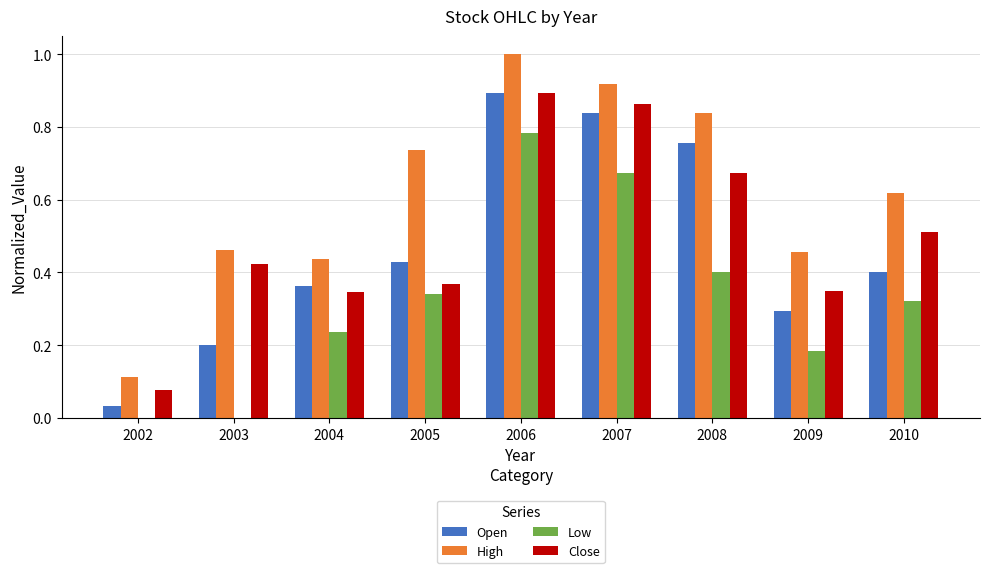

How many series are shown in this chart?

4